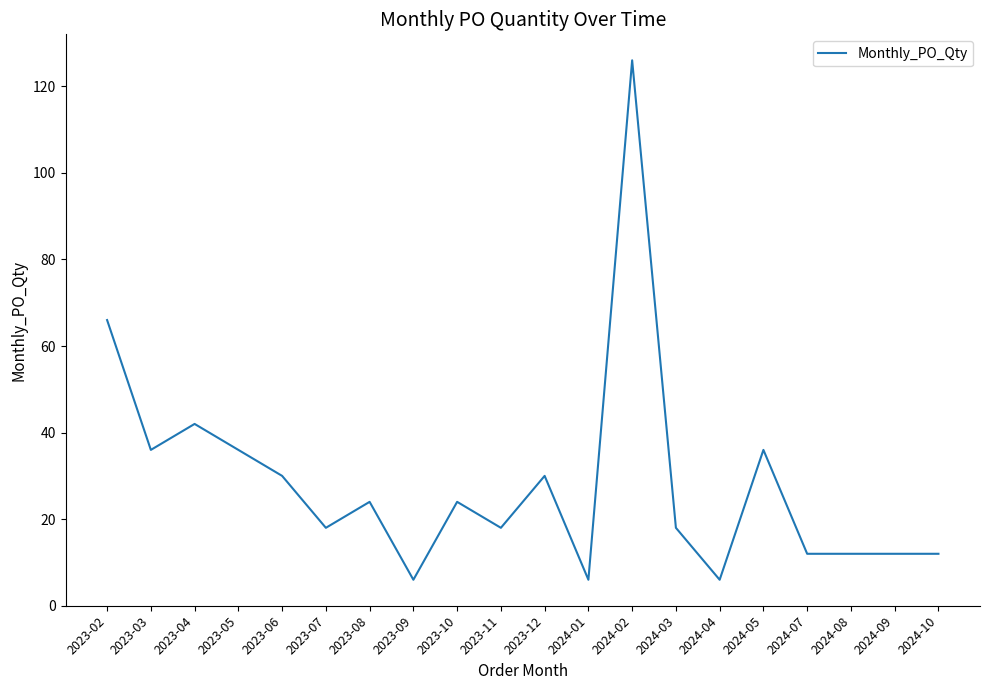

Is this an area chart (filled region under the line)?

No